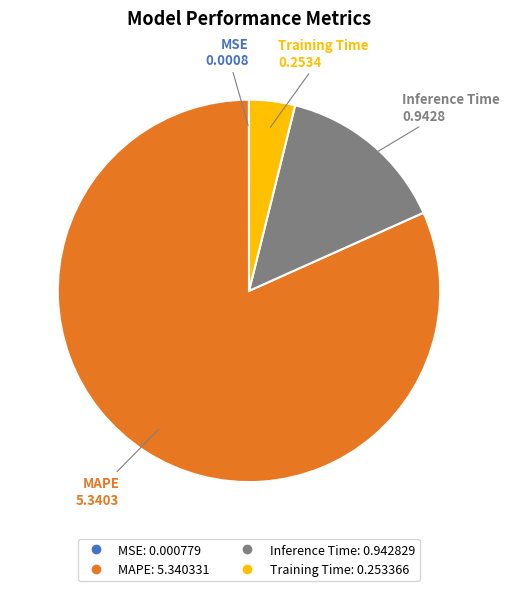

True or false: Inference Time accounts for 26% of the total.

False